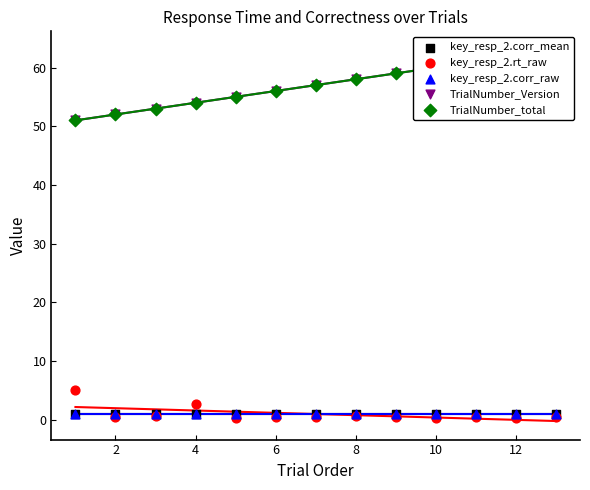

Which series contains the lowest Y value?

key_resp_2.rt_raw